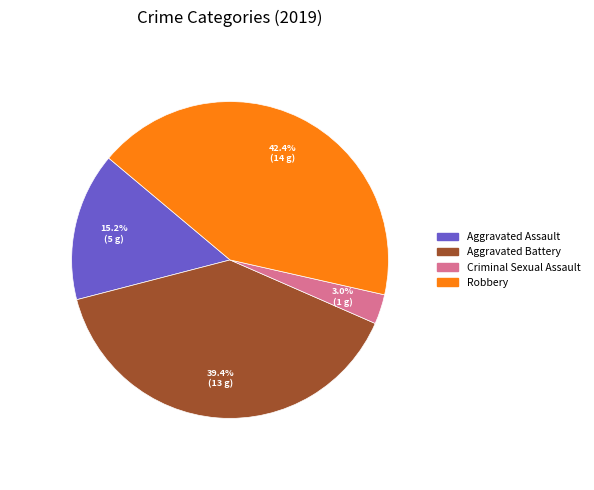

To the nearest percent, what is the average slice percentage?

25%